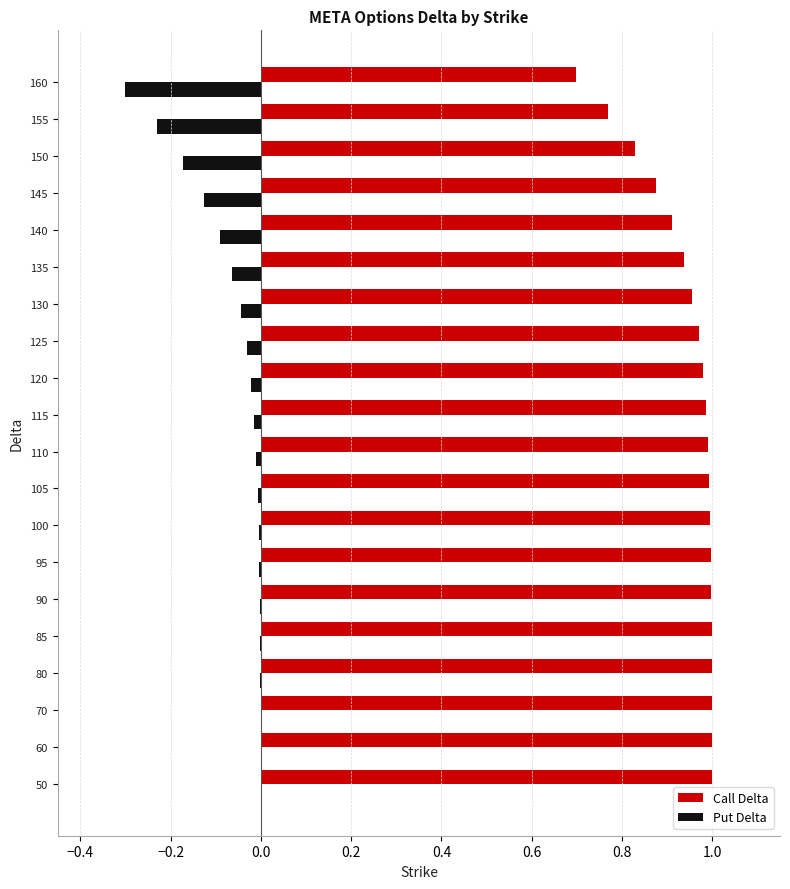

Which series has the largest total across all categories?

Call Delta